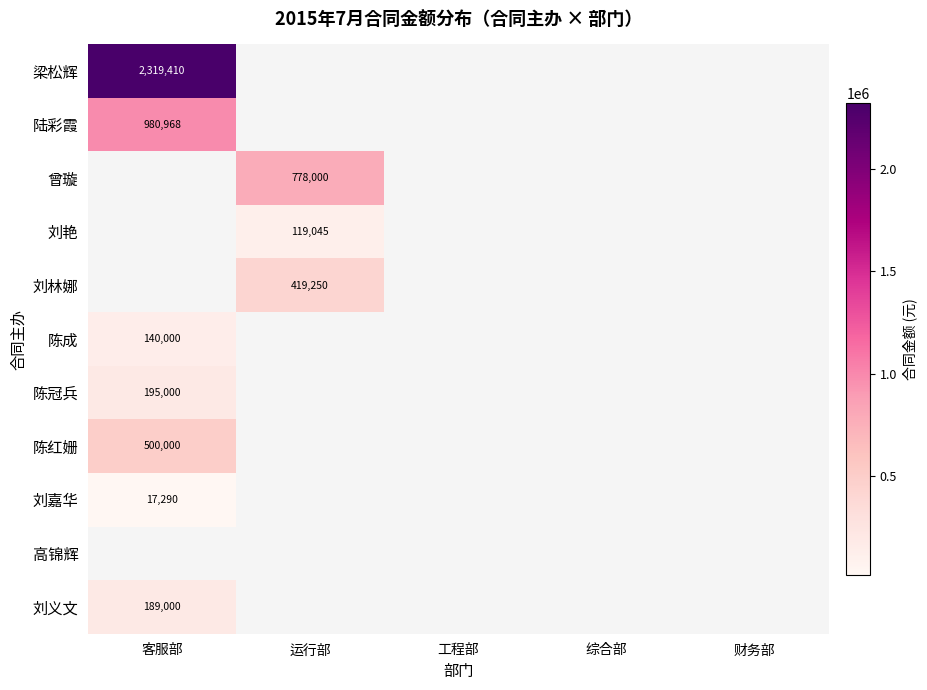

Is it true that 刘义文 equals 73461 at 客服部?

False